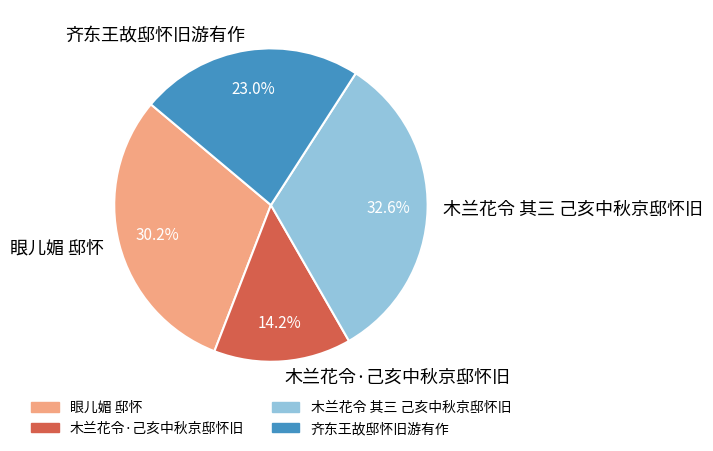

Count the number of slices in the pie.

4